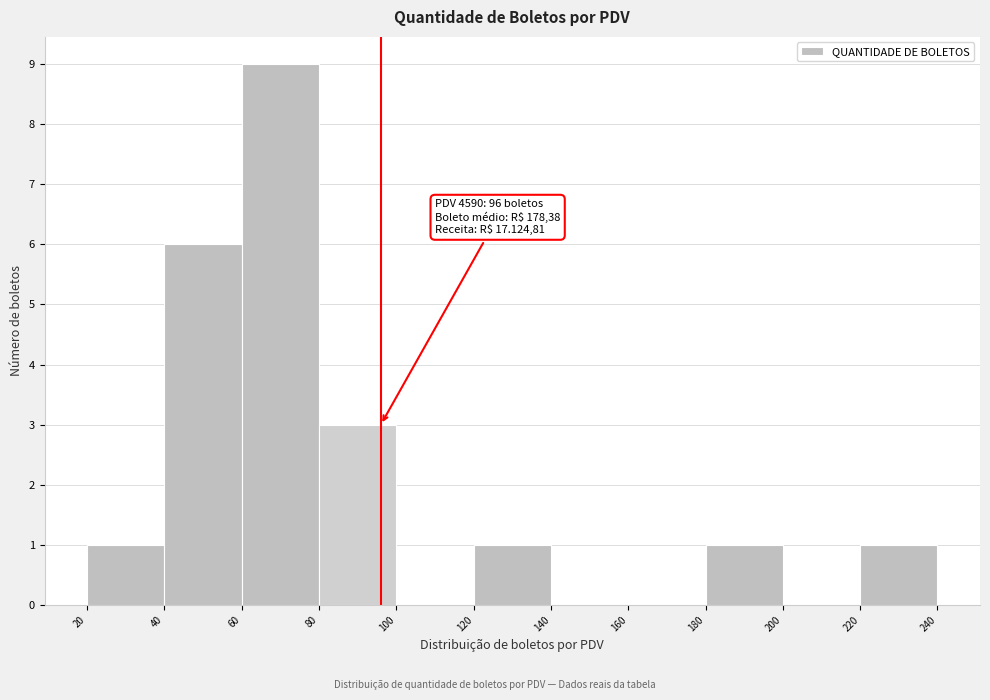

Over which range of the x-axis is the bar tallest?

60 to 80